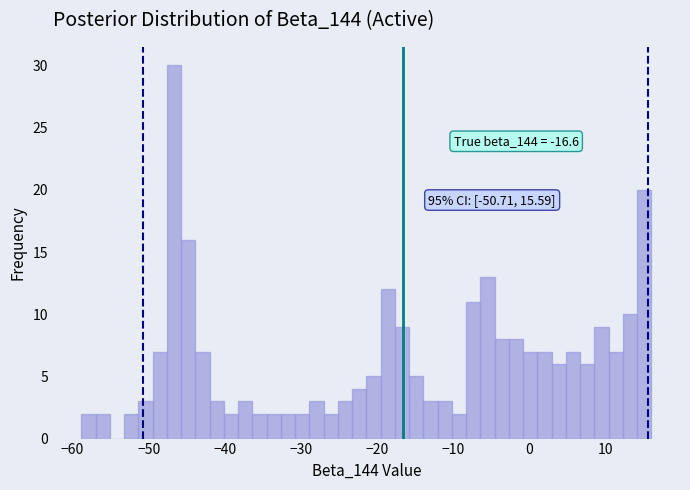

Around what value on the x-axis is the tallest bar? Give the approximate position of its centre, as read against the axis.

-47